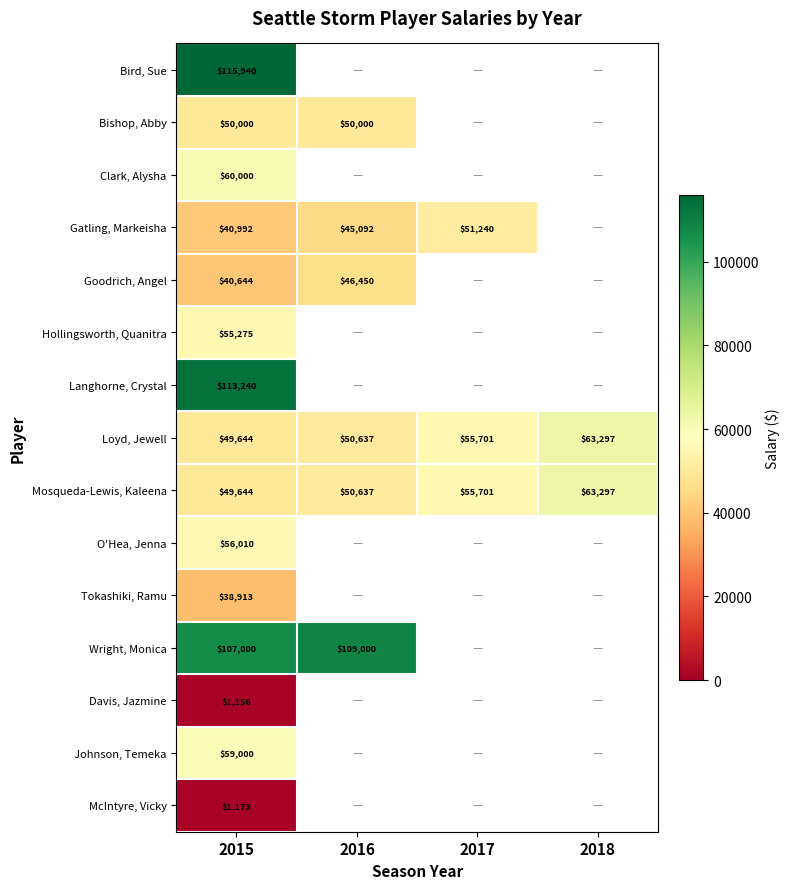

What is the difference between the highest and lowest values at 2015?

114784